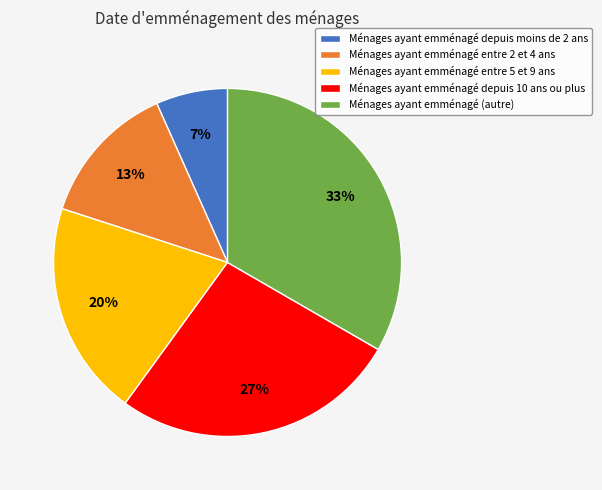

Rank the categories by value from highest to lowest.

Ménages ayant emménagé (autre), Ménages ayant emménagé depuis 10 ans ou plus, Ménages ayant emménagé entre 5 et 9 ans, Ménages ayant emménagé entre 2 et 4 ans, Ménages ayant emménagé depuis moins de 2 ans